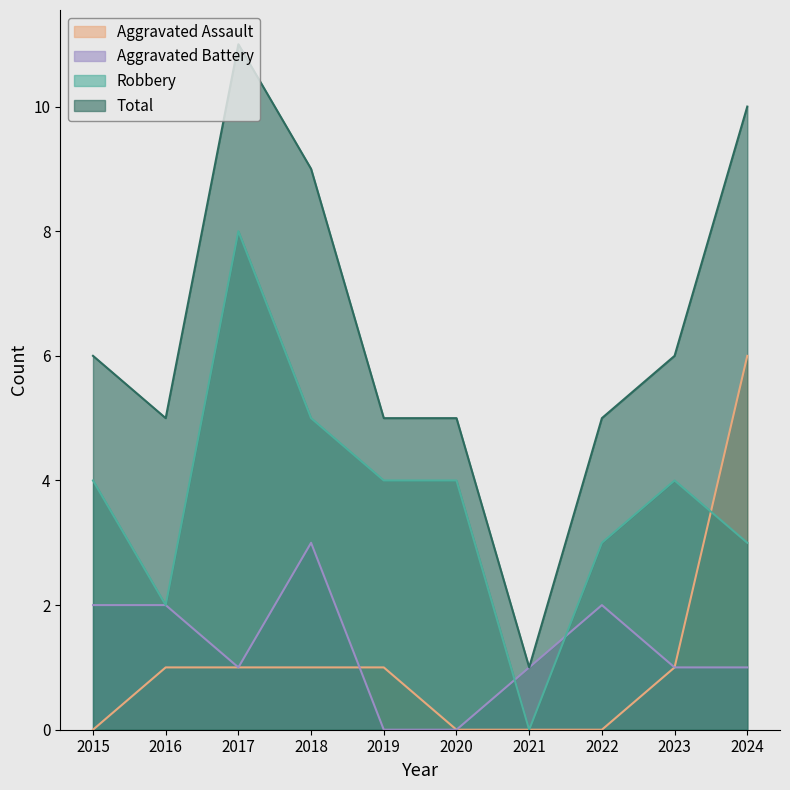

What is the highest value of the Total series?

11